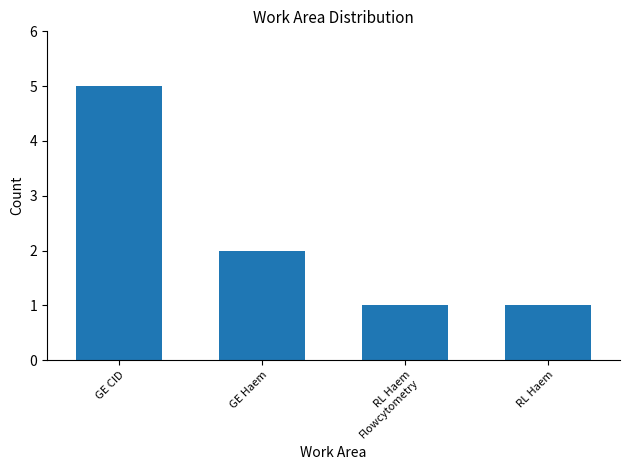

What is the value of the 3rd bar from the left?

1